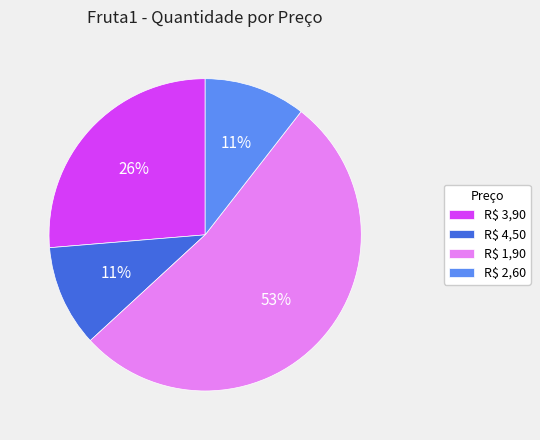

What is the majority slice?

R$ 1,90